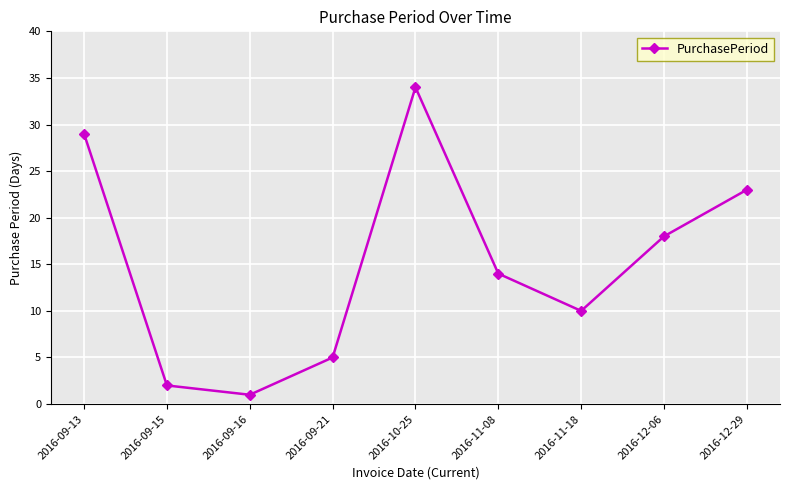

Reading right to left, list all the values displayed in this chart.

23	18	10	14	34	5	1	2	29